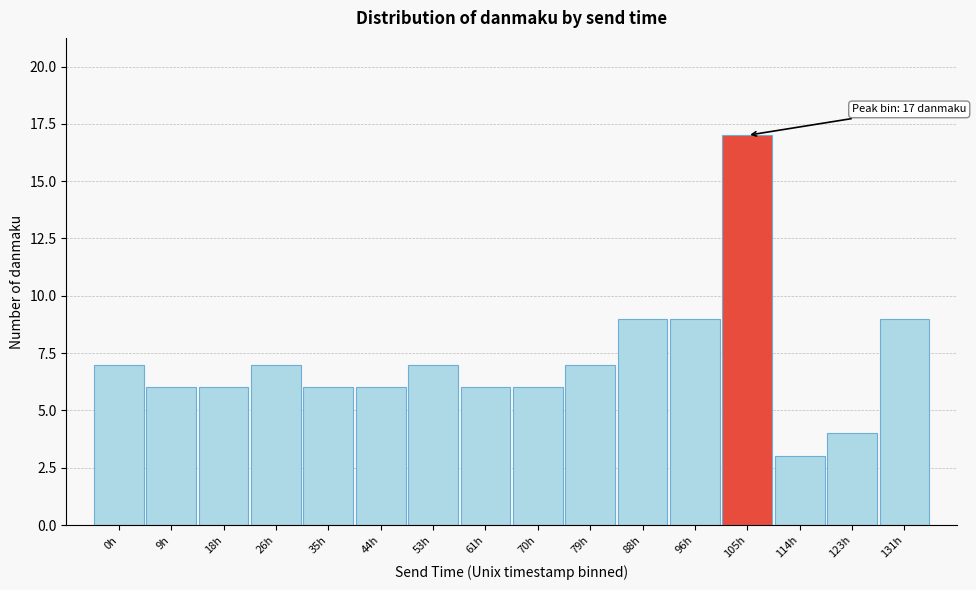

Reading right to left, list all the values displayed in this chart.

131h=9	123h=4	114h=3	105h=17	96h=9	88h=9	79h=7	70h=6	61h=6	53h=7	44h=6	35h=6	26h=7	18h=6	9h=6	0h=7